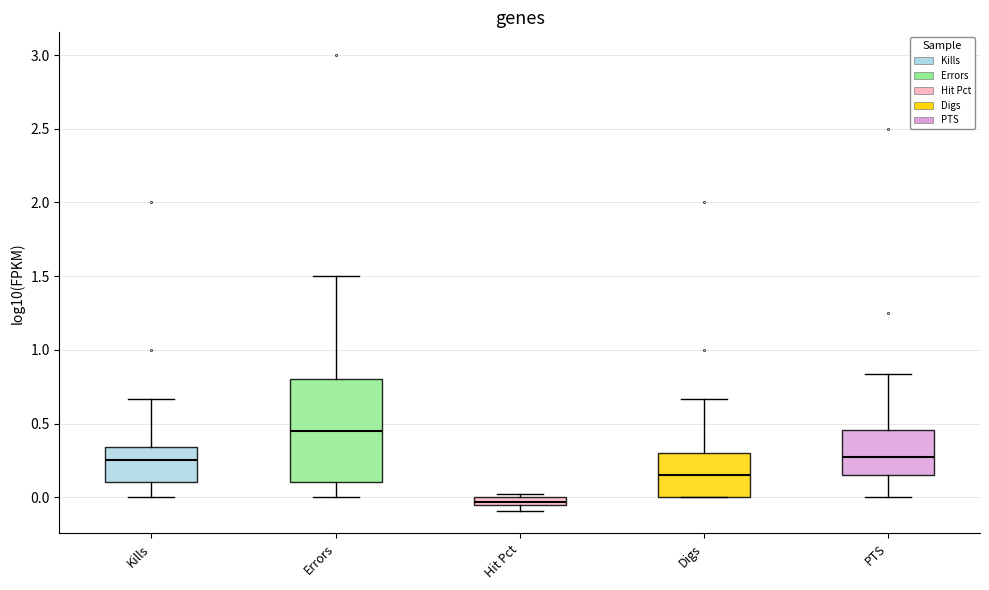

Where is the upper edge of the box for Hit Pct on the y-axis? The values are not printed on the chart, so give them approximately, as read against the axis.

0.00